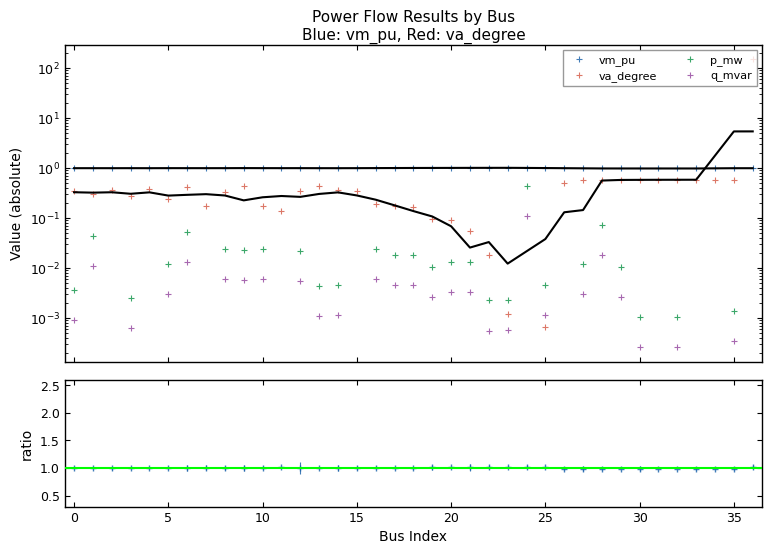

Is the value of p_mw at 28 greater than the value of va_degree at 34?

No